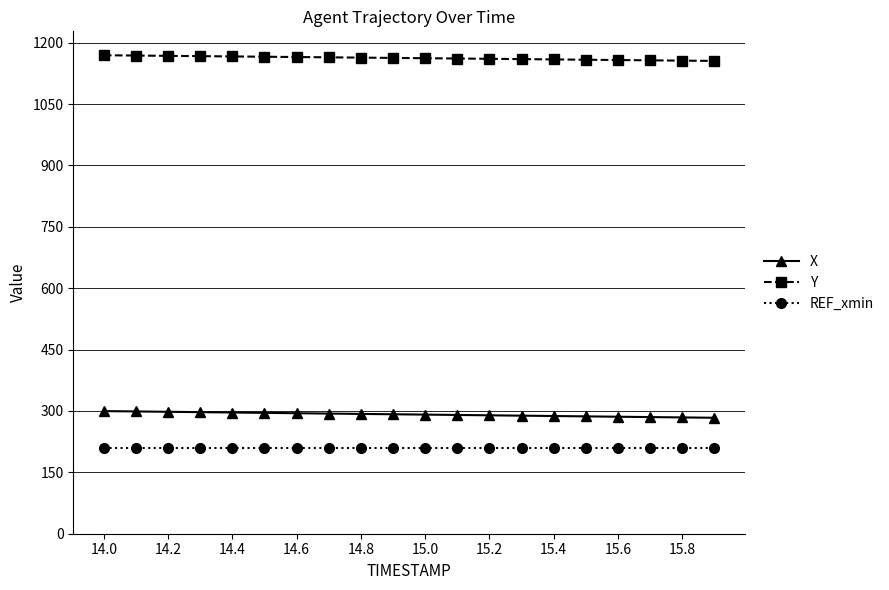

What are all the series names shown in the legend?

X, Y, REF_xmin